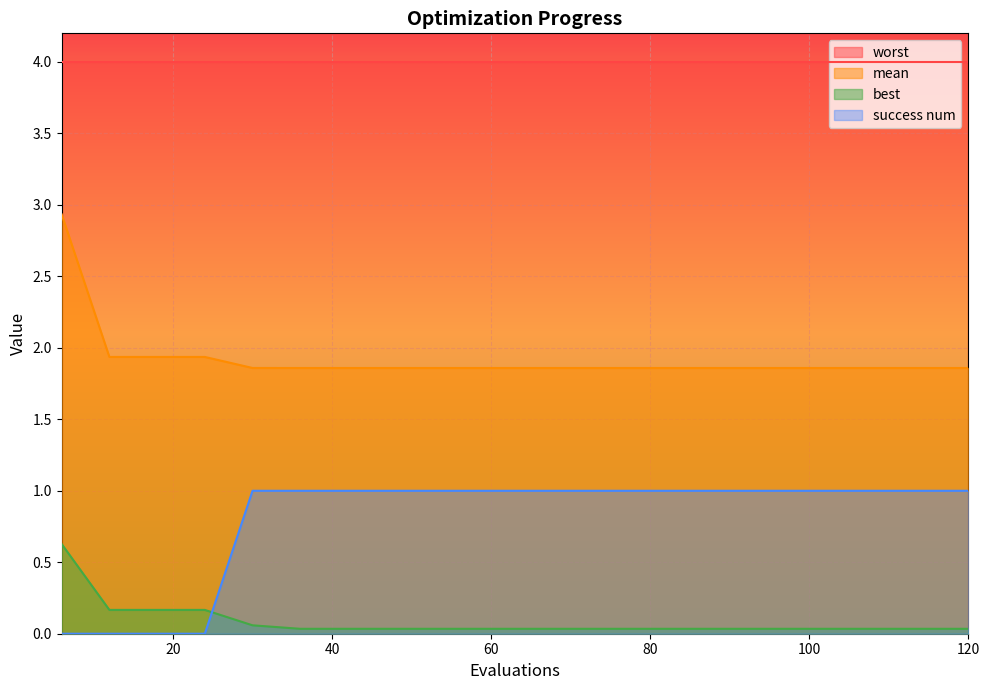

Does the chart display data point markers on the line(s)?

No